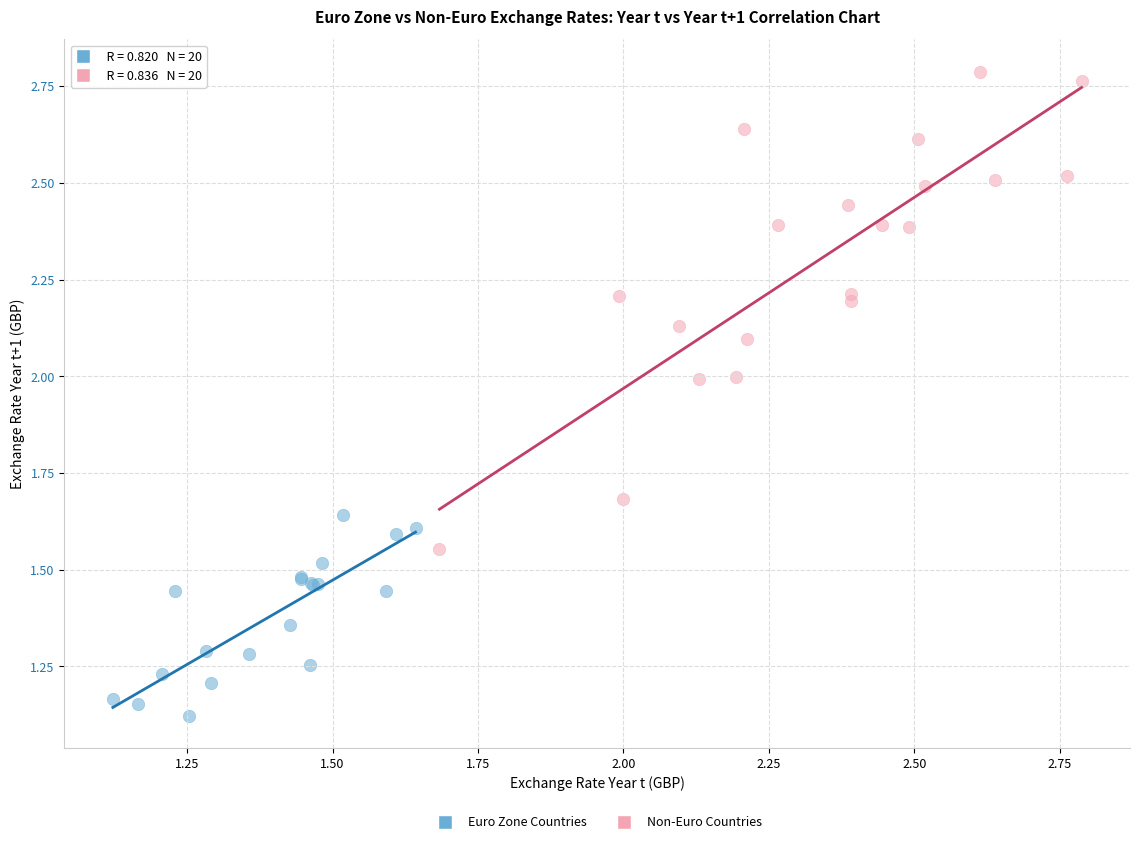

Which series has the widest spread of Y values?

Non-Euro Countries